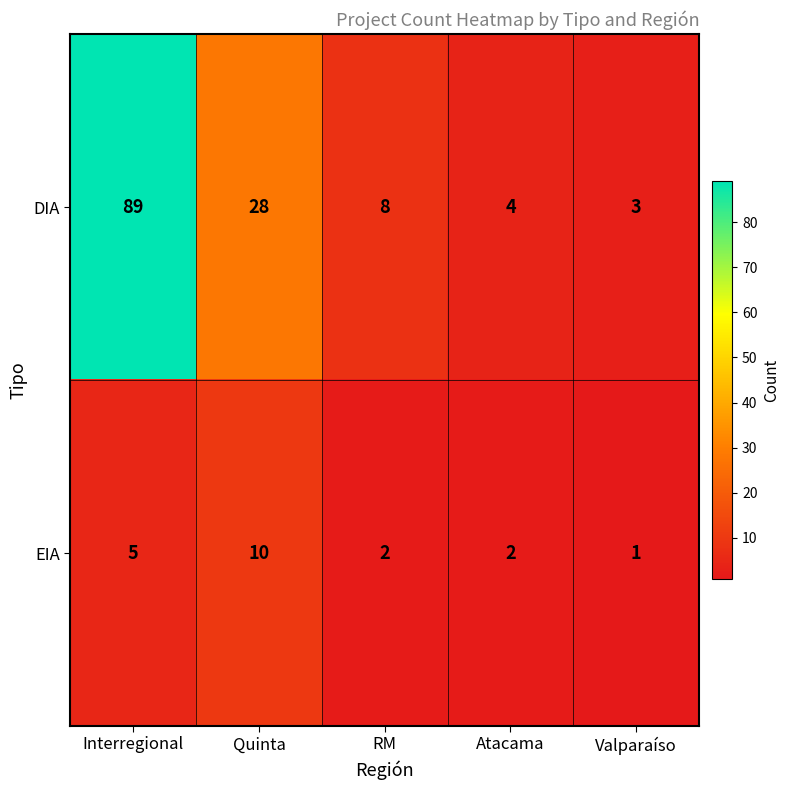

List the series in order of their peak value, highest first.

DIA, EIA